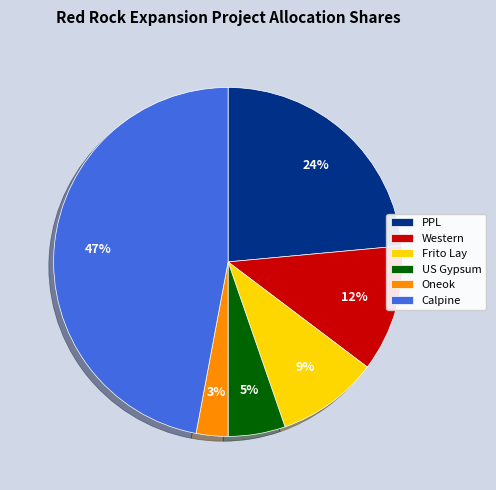

Rank the categories by value from lowest to highest.

Oneok, US Gypsum, Frito Lay, Western, PPL, Calpine